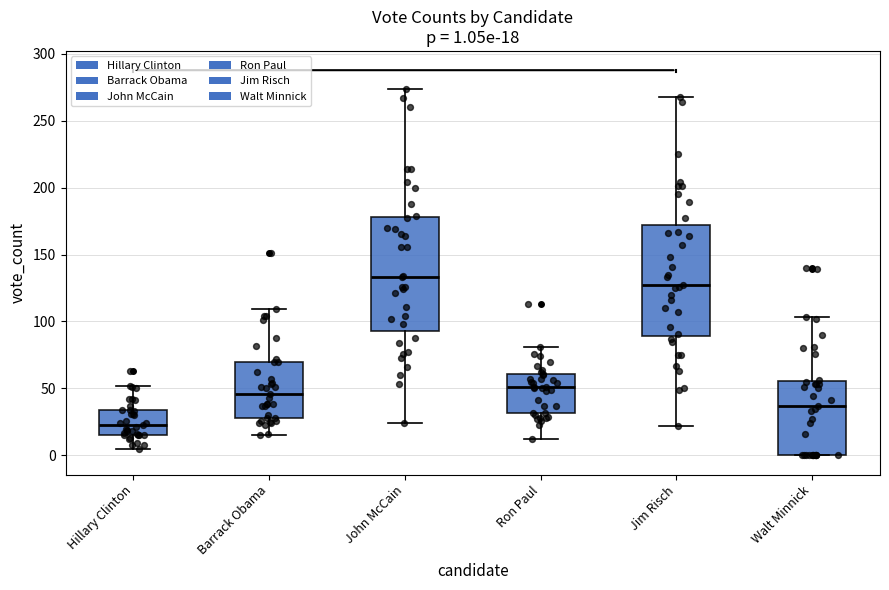

Which box's median line is the lowest?

Hillary Clinton